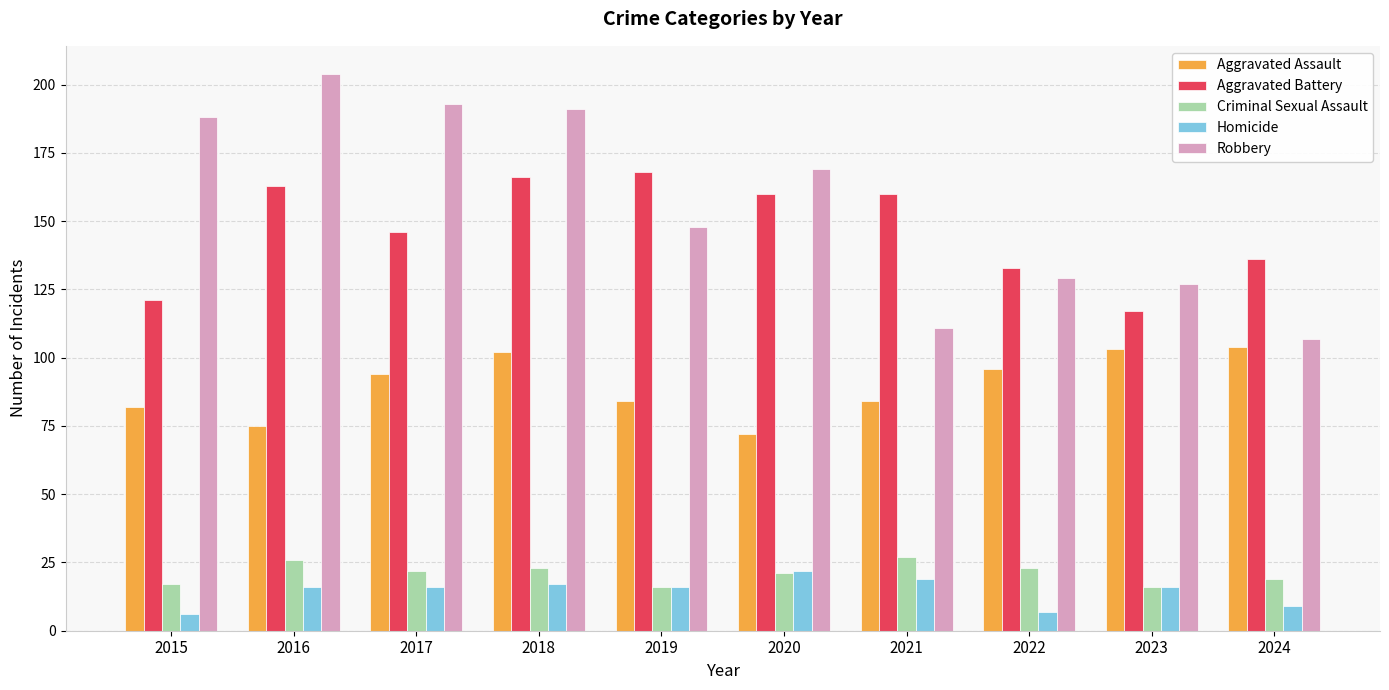

True or false: Criminal Sexual Assault has a value of 21 at 2020.

True